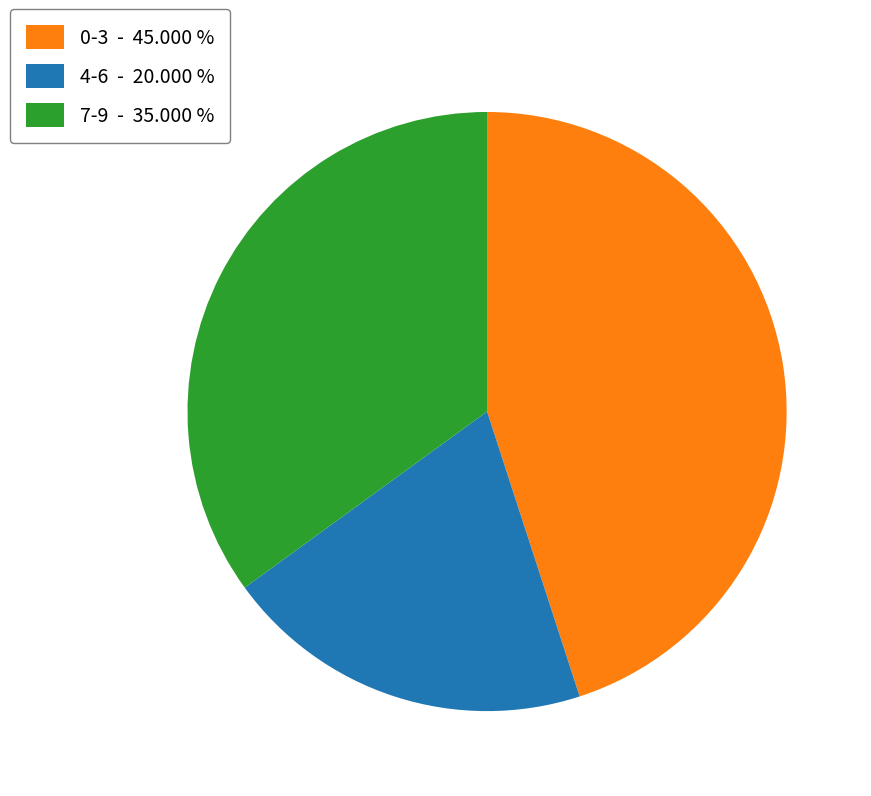

Is there a majority slice in this chart?

No